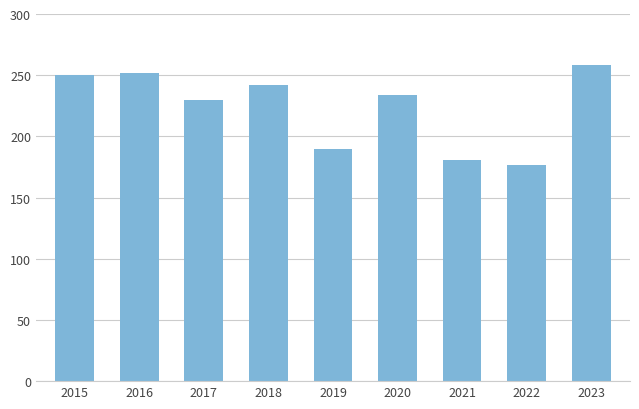

True or false: the data shows 383 at 2017.

False